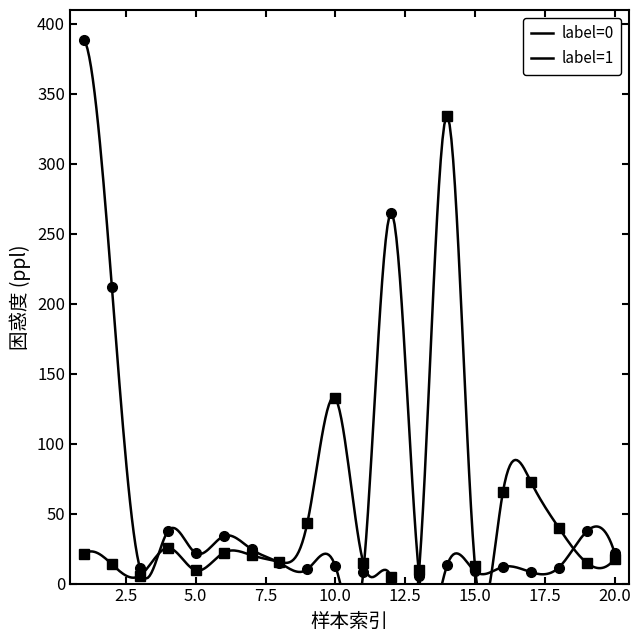

Which series has the largest total across all categories?

label=1